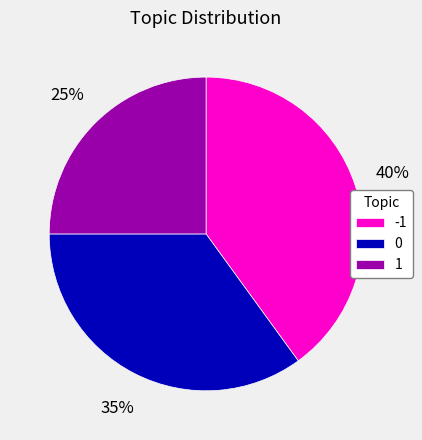

What percentage is the -1 slice, to the nearest percent?

40%